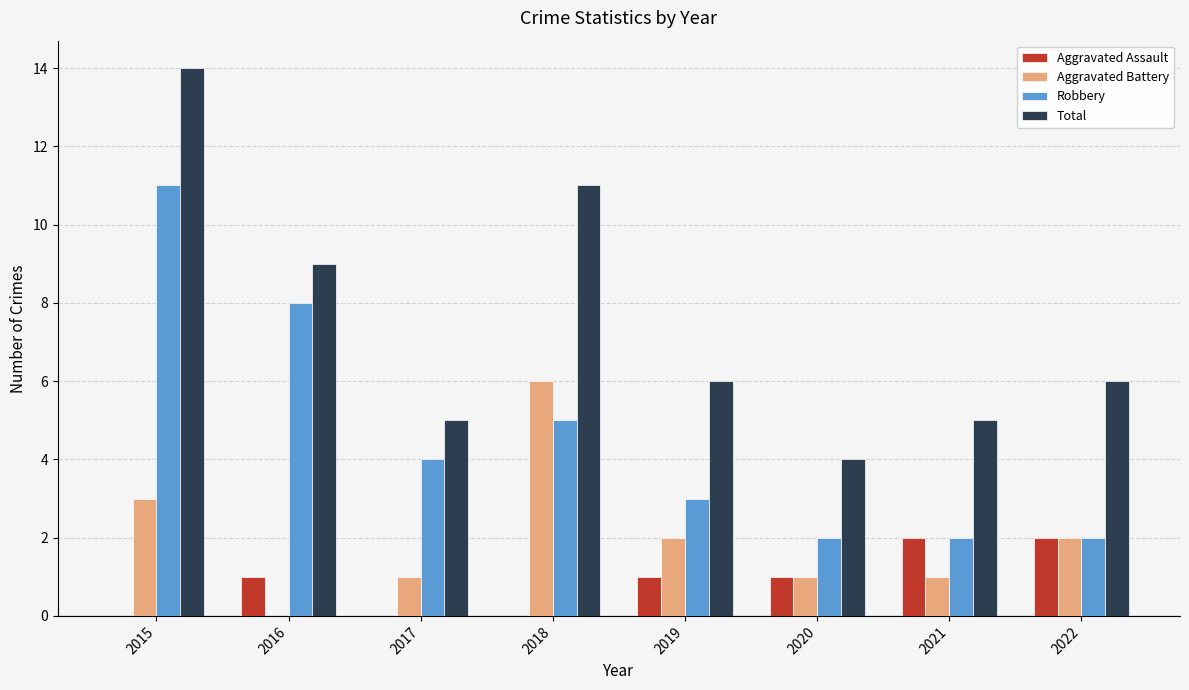

What is the sum of the Aggravated Assault values at 2020 and 2017?

1